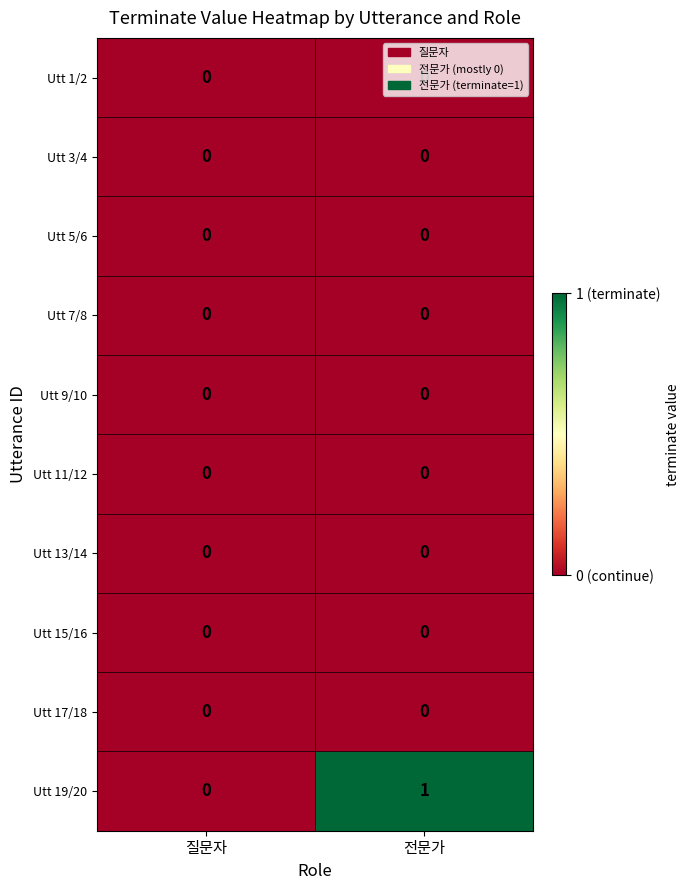

How many categories are shown in the chart?

2